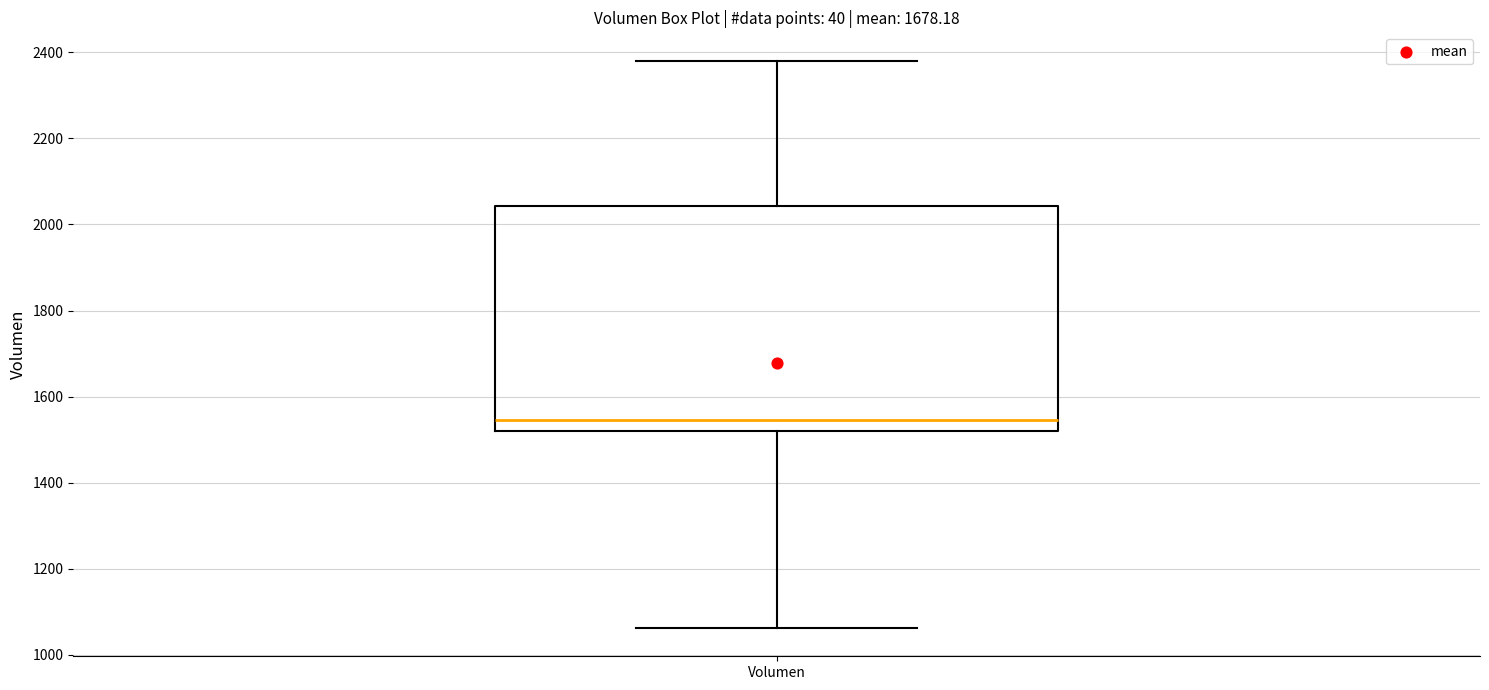

Read this box plot against the y-axis: the position of the median line, the range covered by the box, and the ends of both whiskers. The values are not printed on the chart, so give them approximately, as read against the axis.

median 1540, box 1520 to 2040, whiskers 1060 to 2380